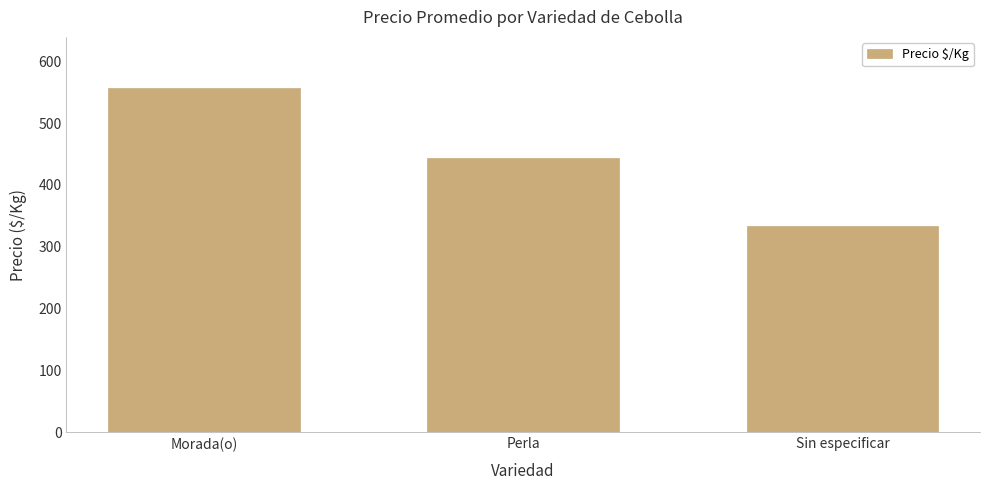

Where is the data nearest to the value 444?

Perla